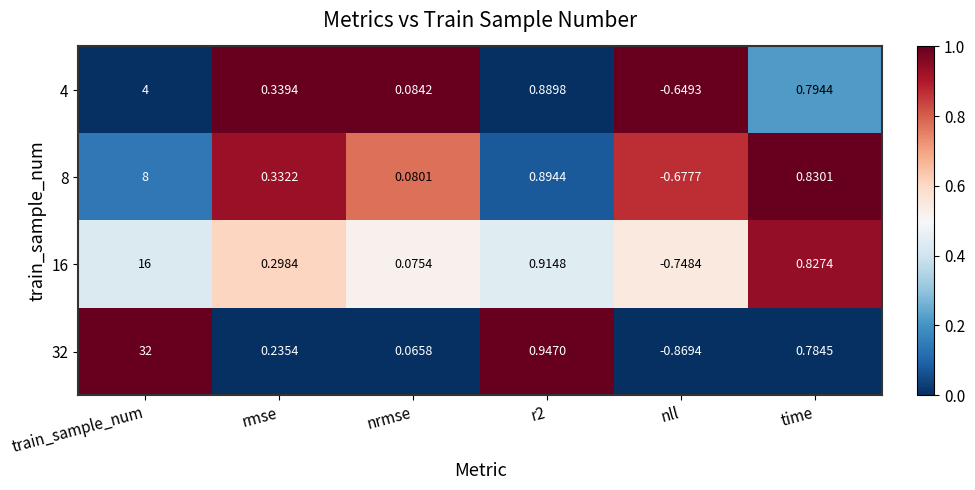

List the series in order of their peak value, lowest first.

4, 8, 16, 32